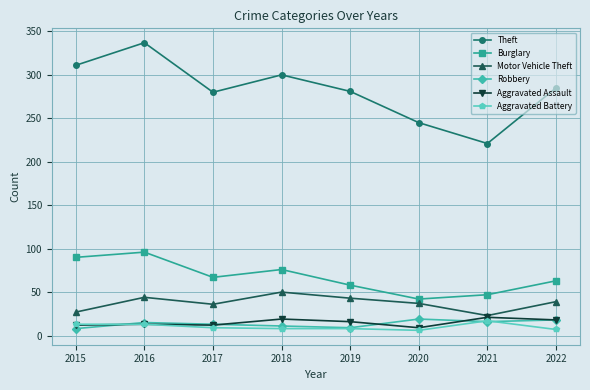

What is the value of the Motor Vehicle Theft point at the 1st from the left?

27